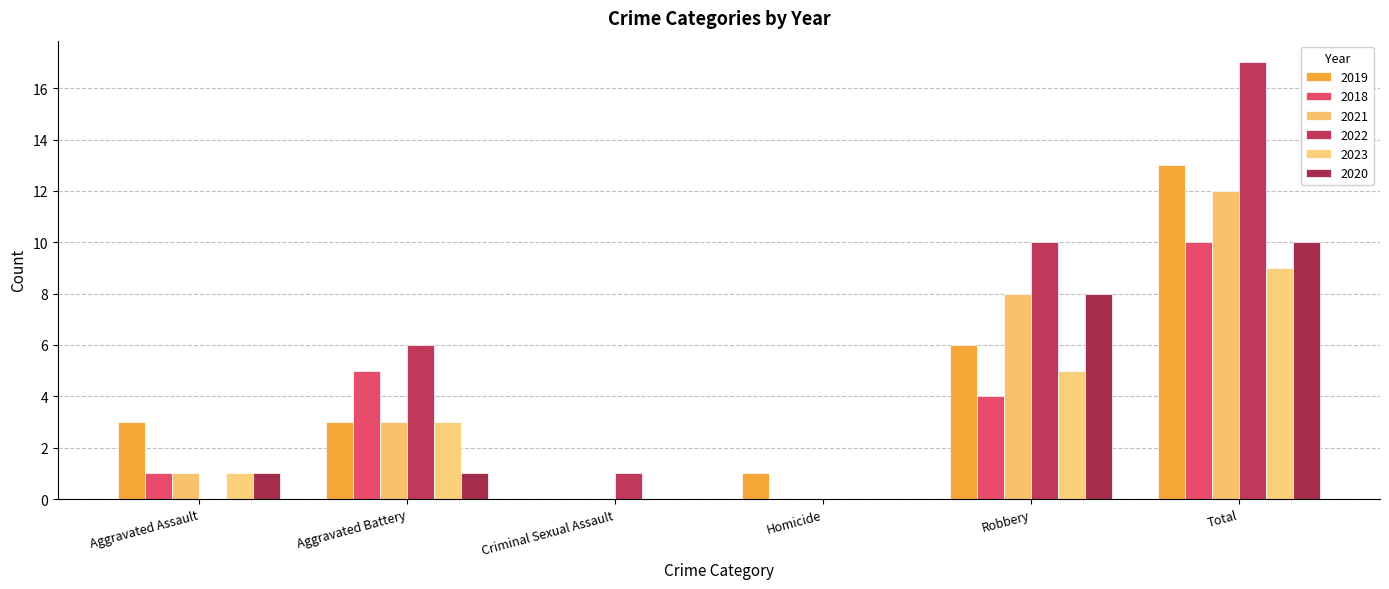

Which category has the highest value in the 2020 series?

Total